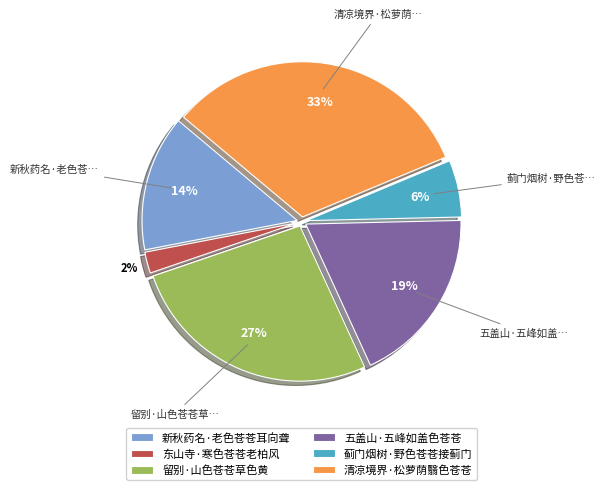

Is there any slice that represents more than half of the pie?

No